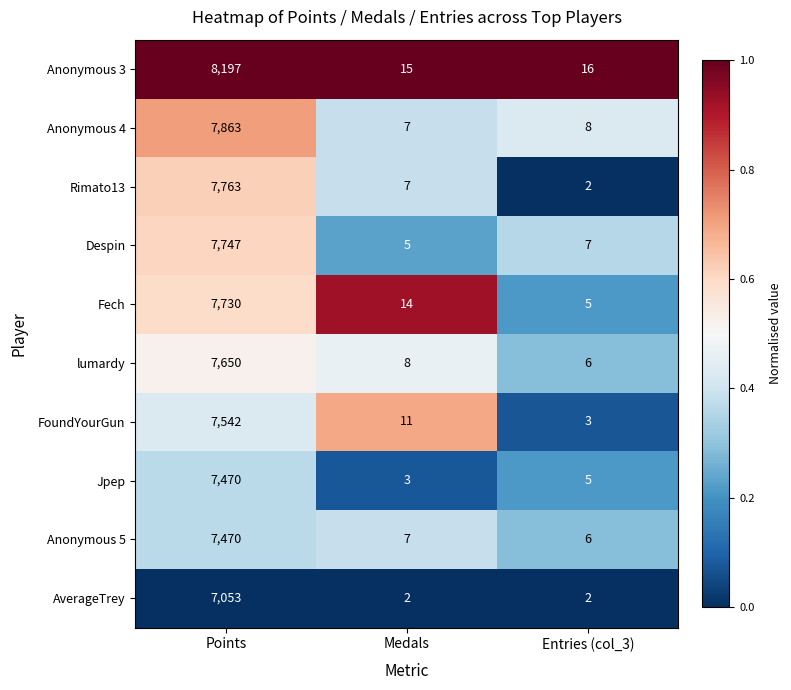

Which series has the largest range (max minus min)?

Anonymous 3